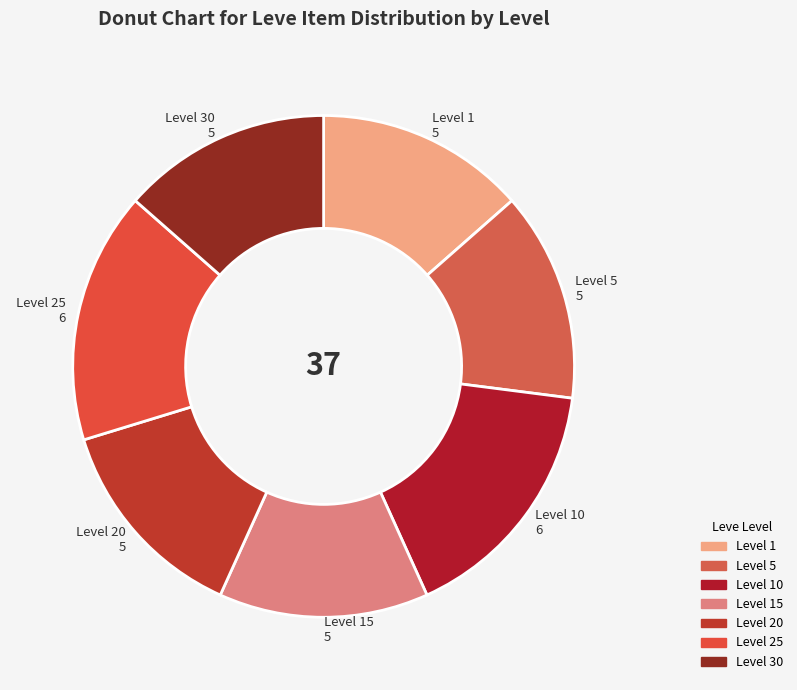

Do Level 5 and Level 1 together represent more than half of the pie?

No